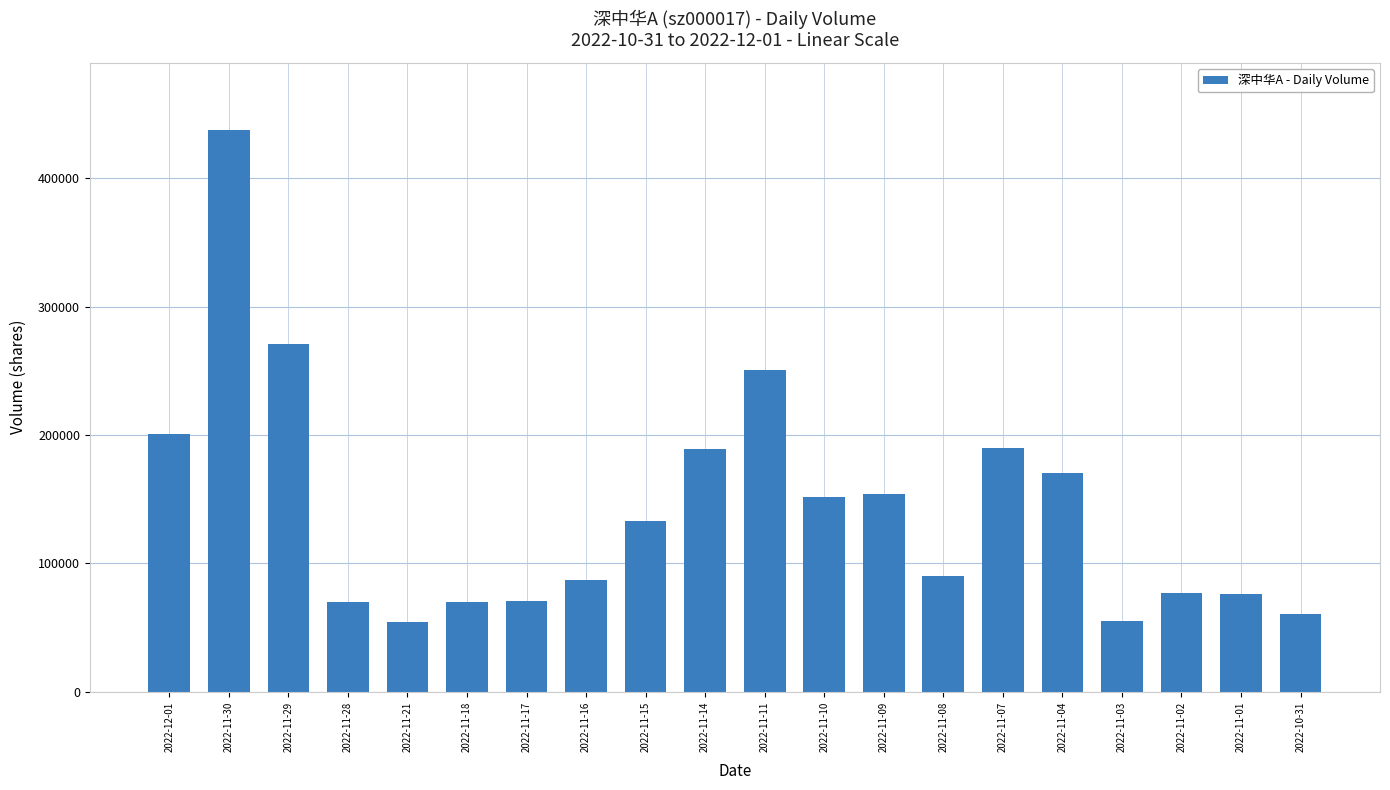

Between 2022-11-10 and 2022-11-04, which is larger?

2022-11-04